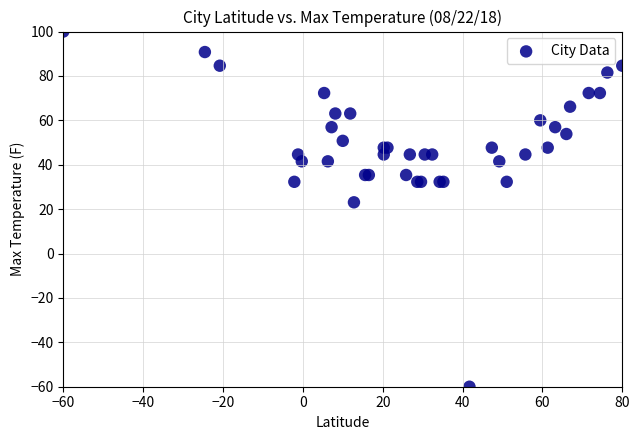

What Y value in the scatter plot is closest to 20?

23.1